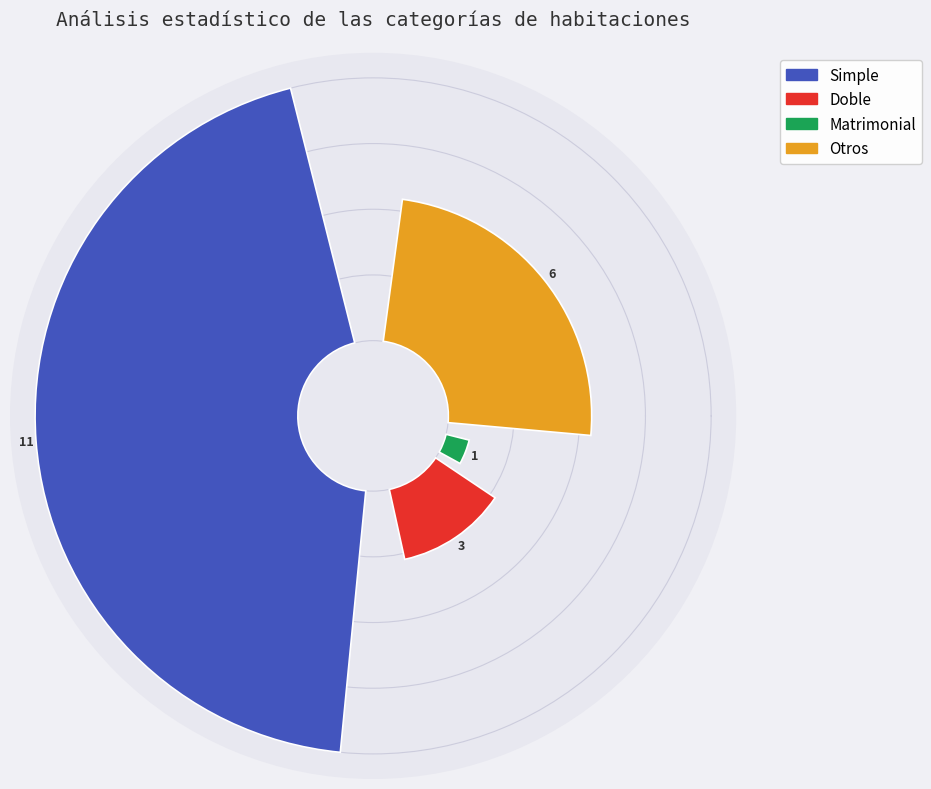

Is Simple the majority of the pie?

Yes